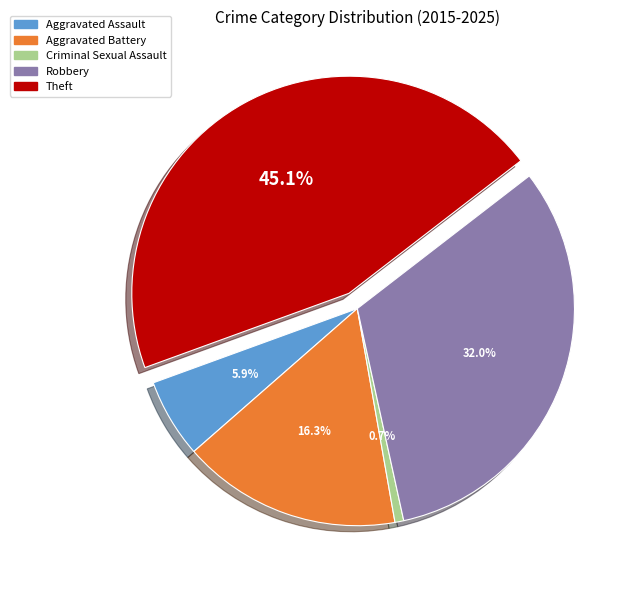

What is the largest slice in the pie chart?

Theft